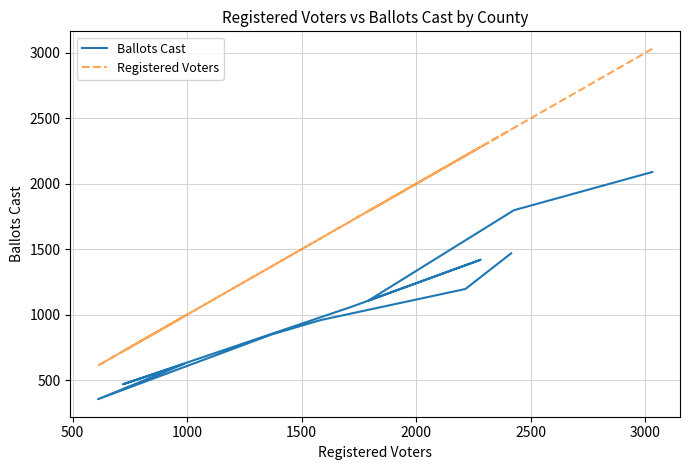

What is the value of the Ballots Cast point at the 11th from the left?

1196